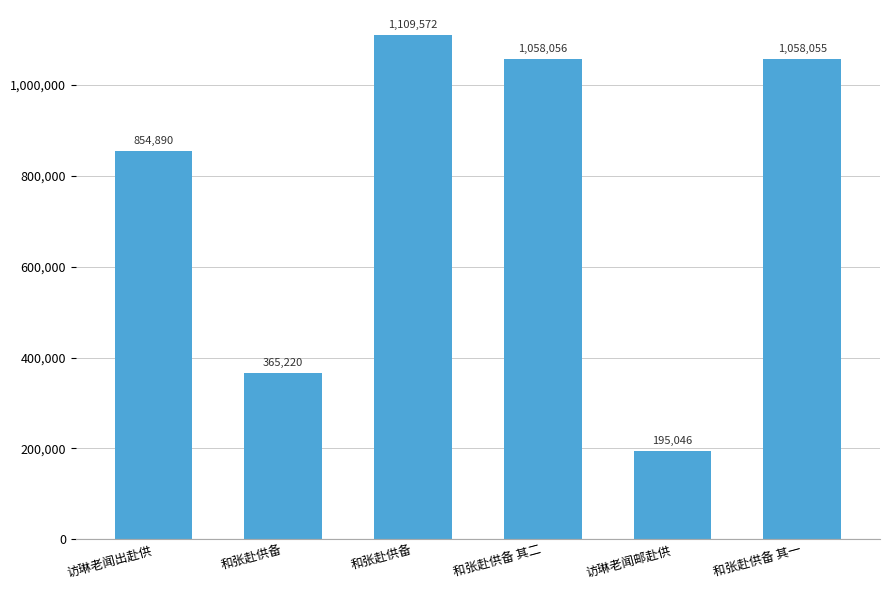

The chart shows a value of 1109572 at 和张赴供备. True or false?

True